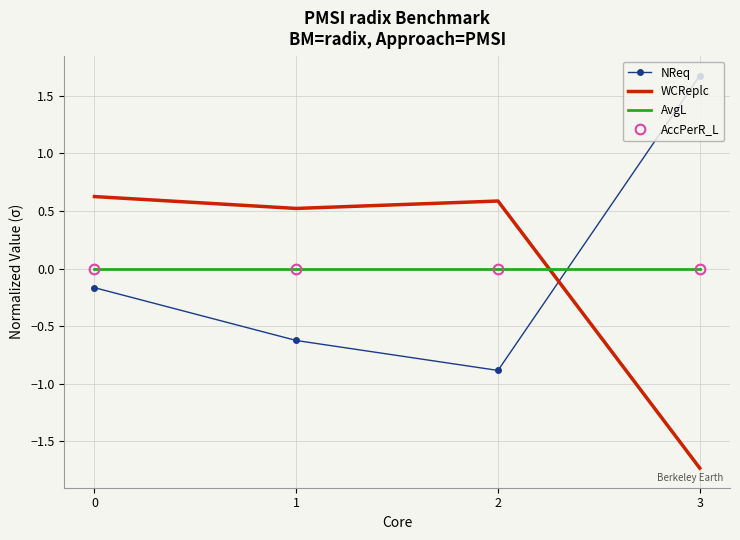

Is it true that AccPerR_L equals 0.0 at 0?

True